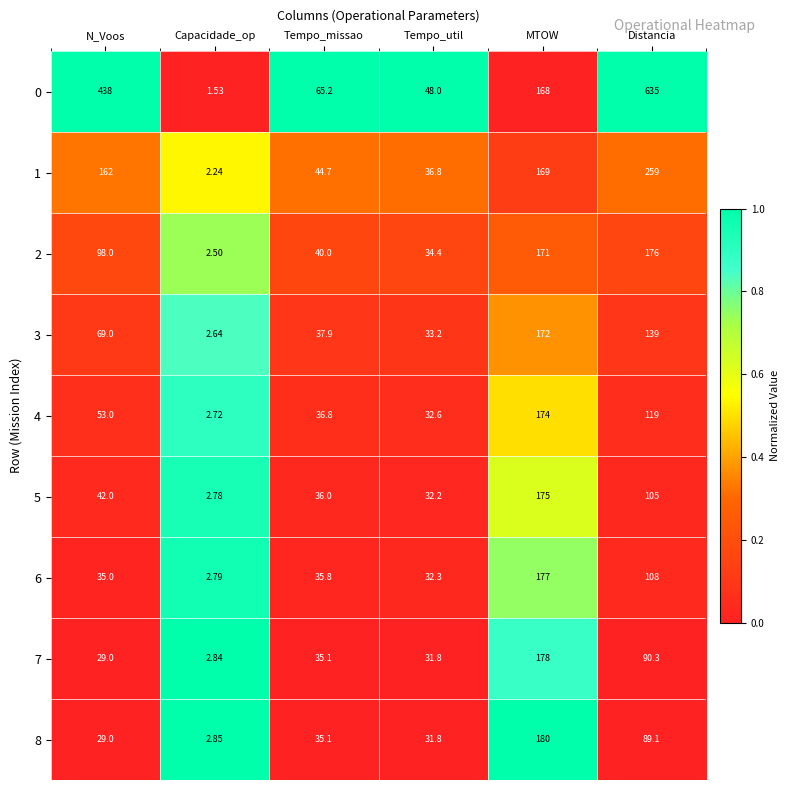

Which category has the highest value across all series?

Distancia